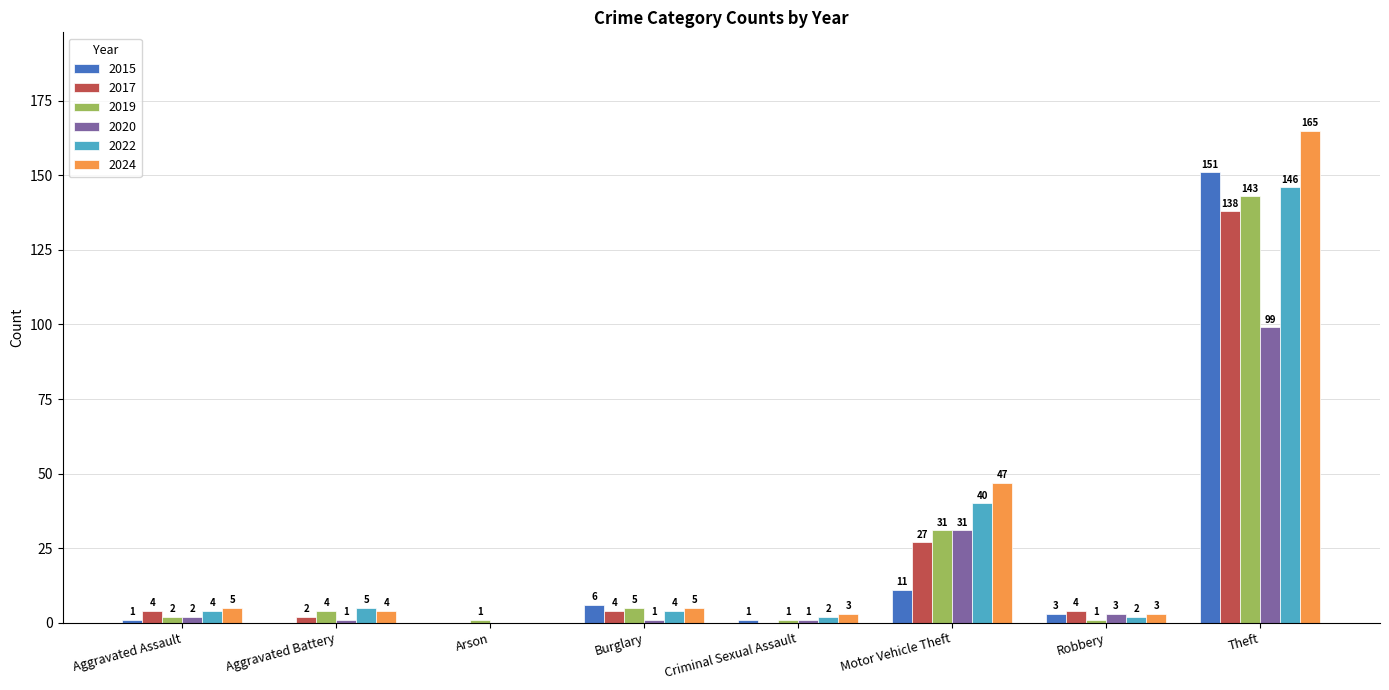

How many groups of bars are there?

8